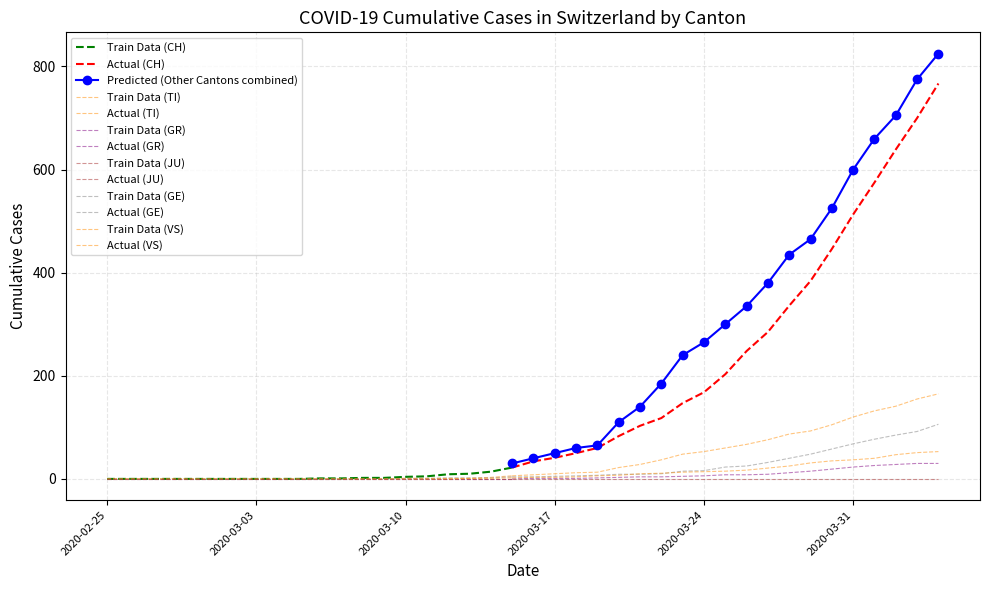

What is the sum of the CH values at 2020-03-19 and 2020-02-26?

60